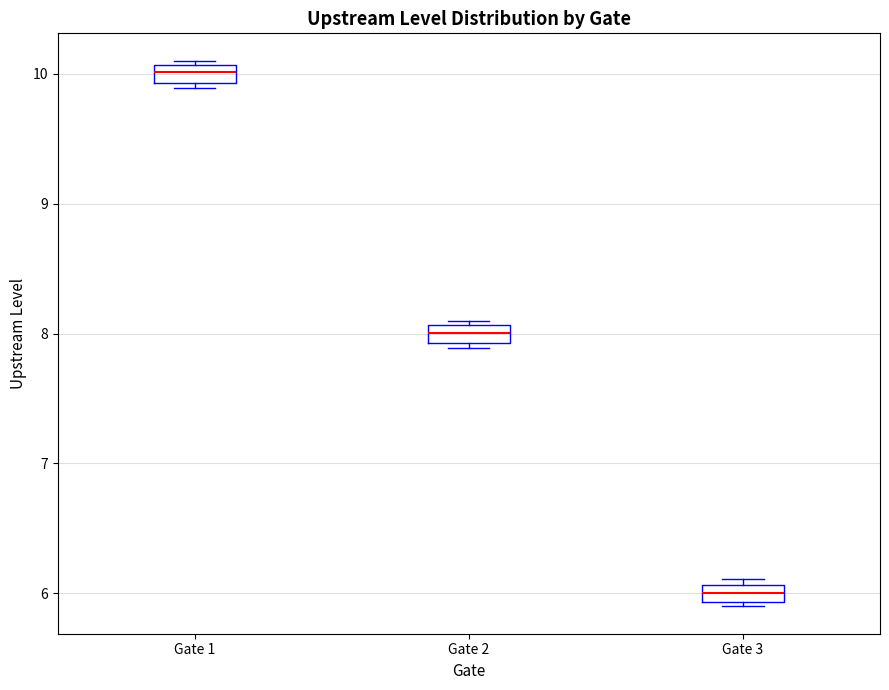

Which box's median line is the lowest?

Gate 3